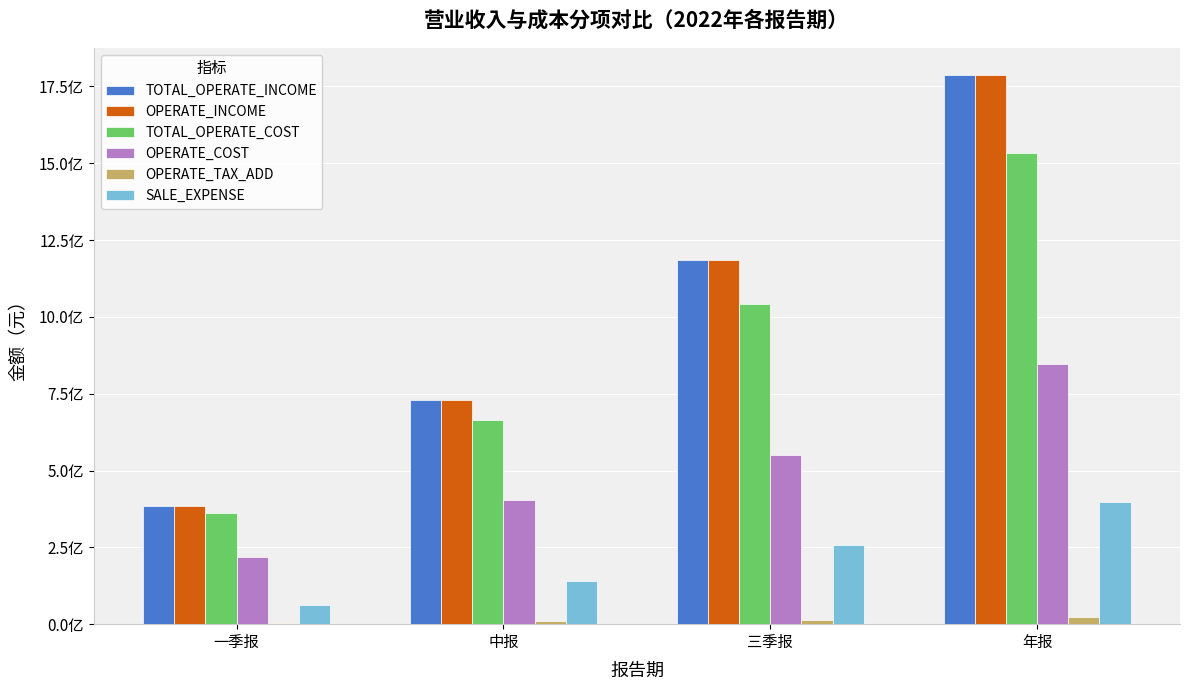

Reading left to right, transcribe all the data shown in this chart.

TOTAL_OPERATE_INCOME: 385228931.7	731172957.4	1183636278.7	1786428308.5
OPERATE_INCOME: 385228931.7	731172957.4	1183636278.7	1786428308.5
TOTAL_OPERATE_COST: 361442371.3	665720542.8	1043180236.9	1534843859.2
OPERATE_COST: 218340576.0	403358174.4	551768833.3	847299494.9
OPERATE_TAX_ADD: 3900251.8	9134571.5	14747140.5	23478130.4
SALE_EXPENSE: 61384300.0	140094323.6	258008082.0	398986460.0